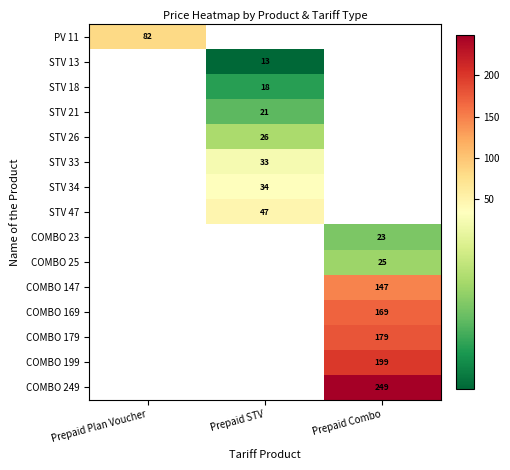

Which category has the highest value across all series?

Prepaid Combo